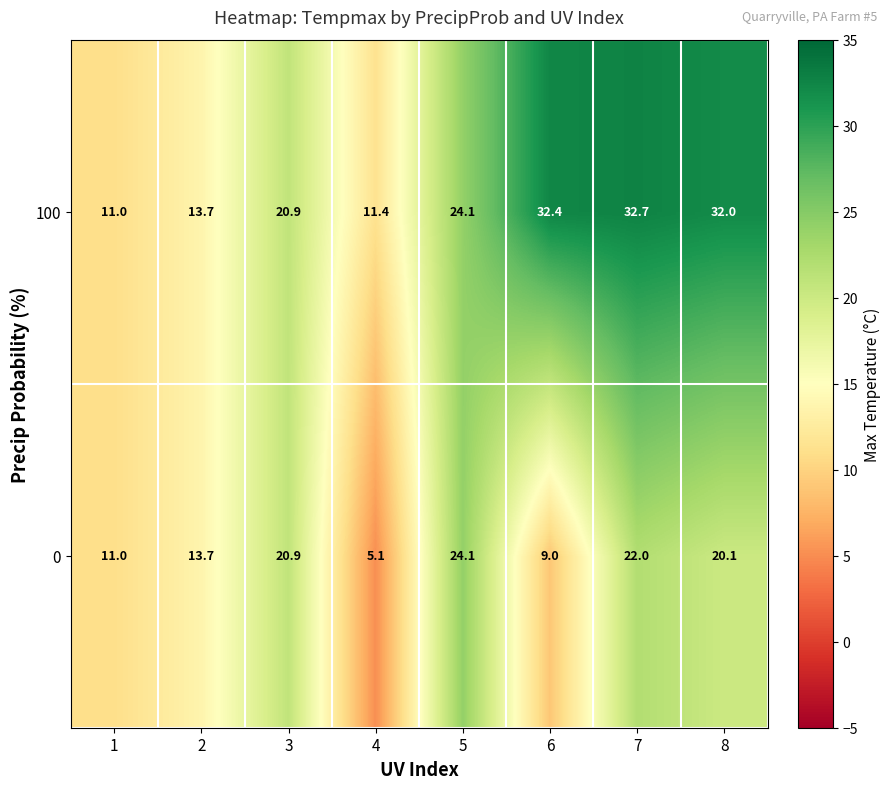

Which series has the largest total across all categories?

100